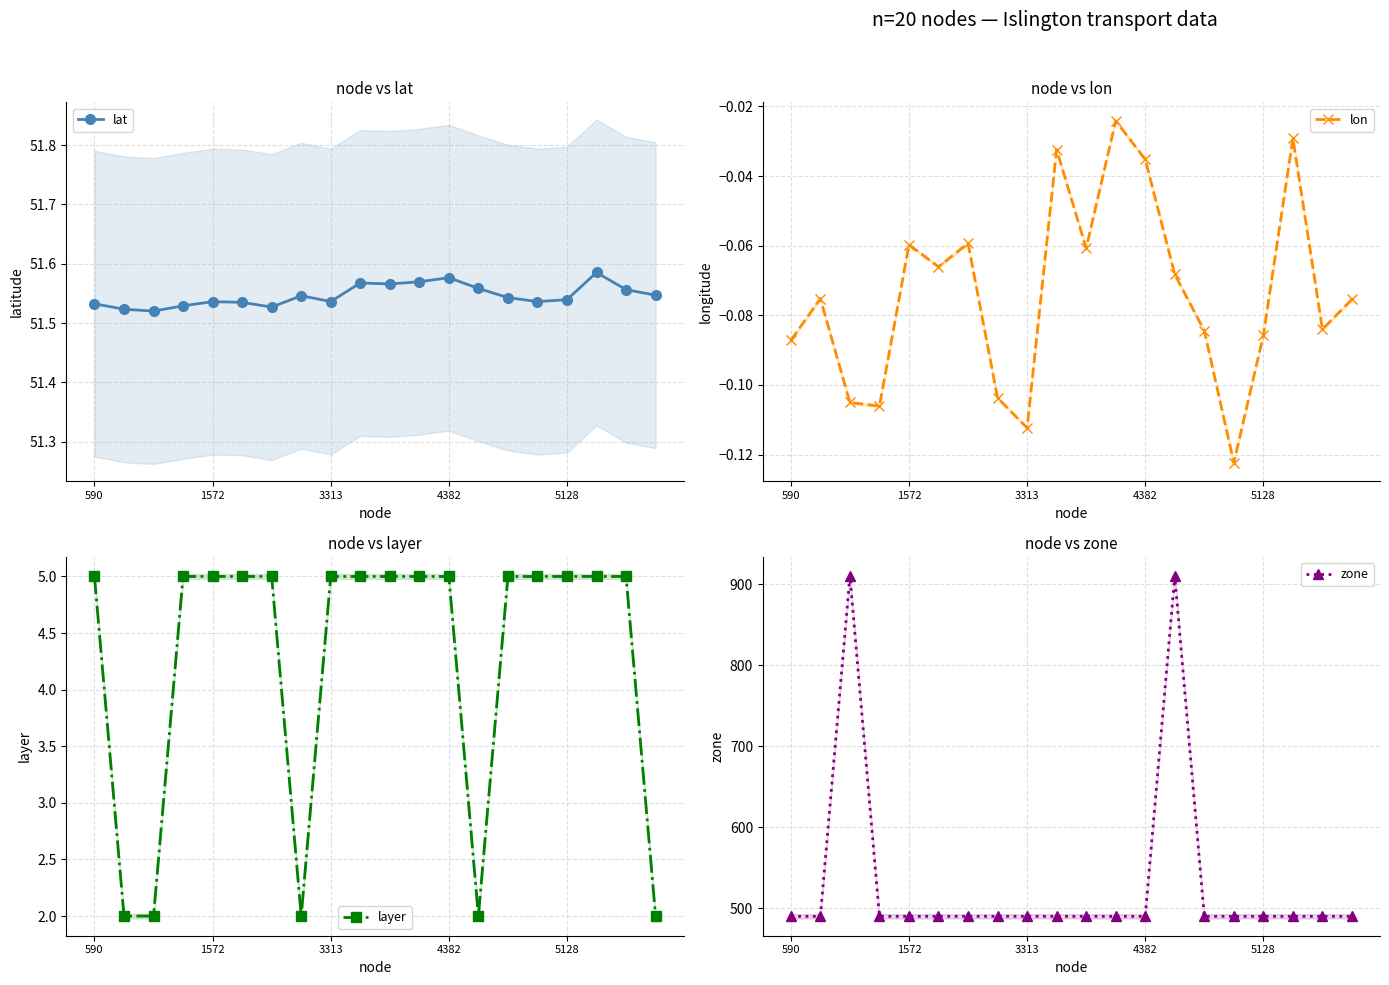

Rank the series by their maximum value, from lowest to highest.

lon, layer, lat, zone